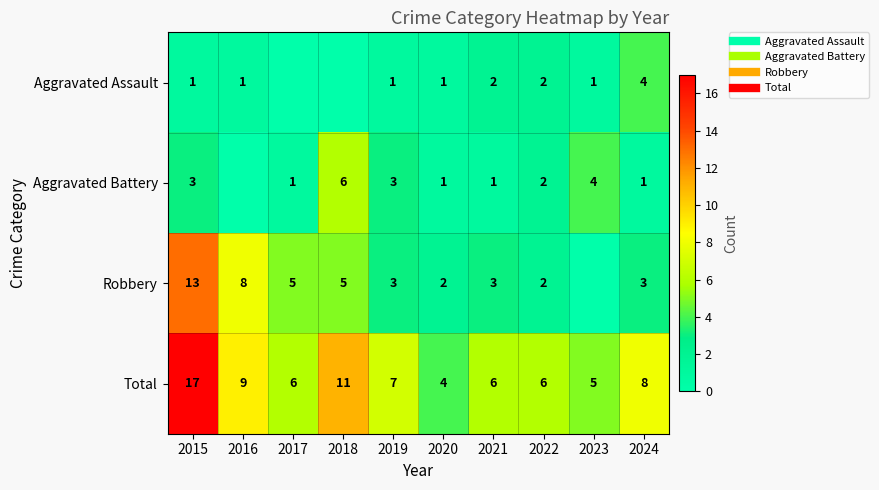

What is the difference between the second highest and minimum values in the Total series?

7